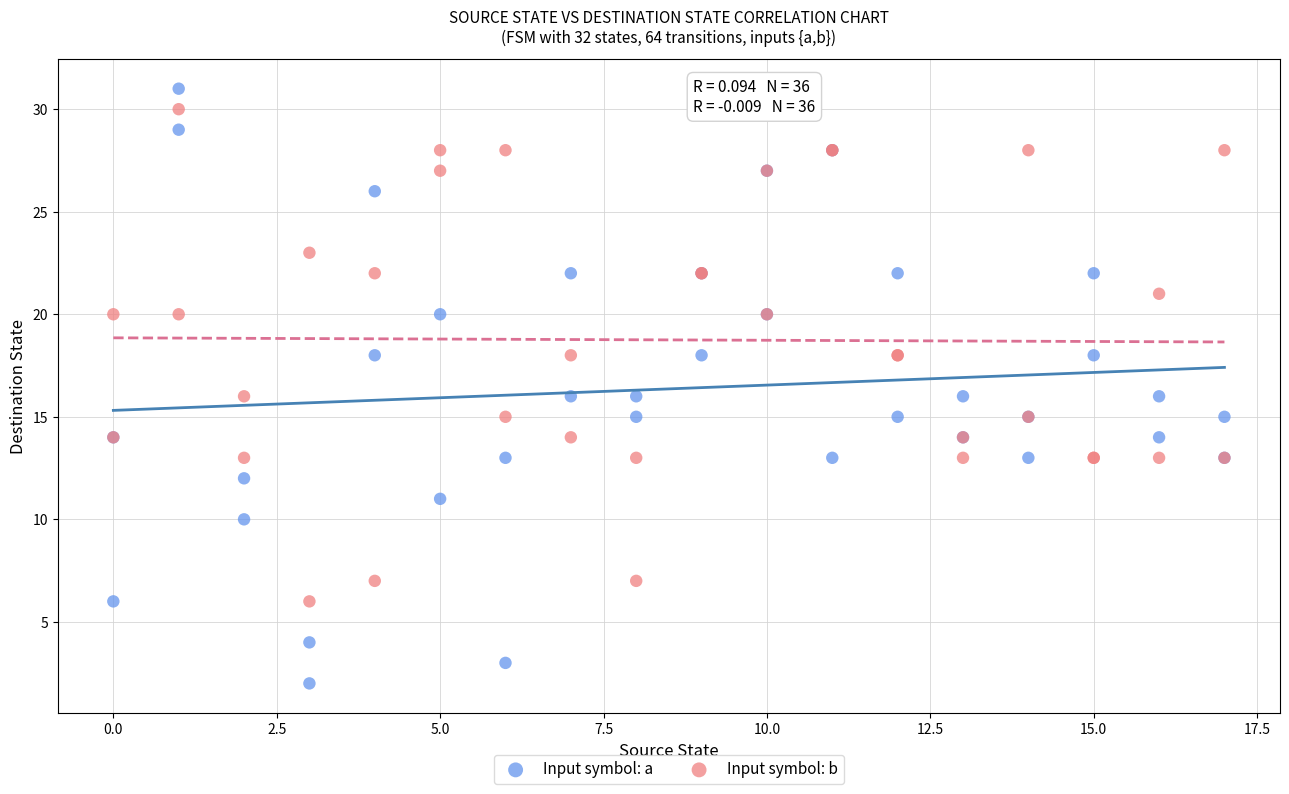

Which series reaches the maximum Y coordinate?

Input symbol: a